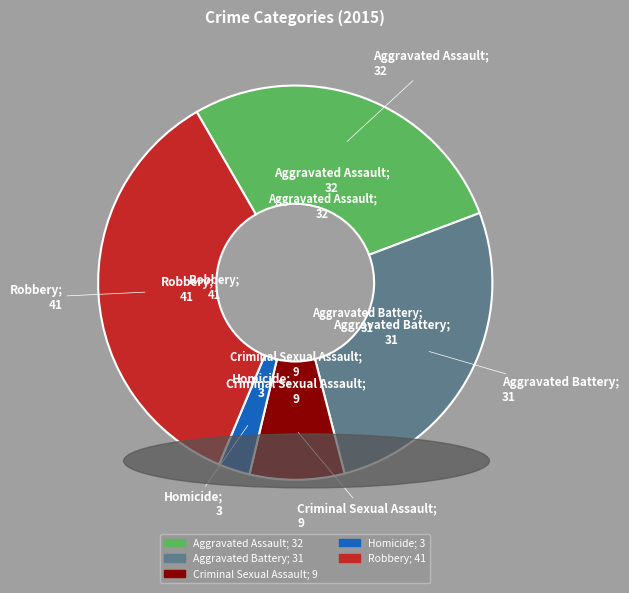

Rank the categories by value from highest to lowest.

Robbery, Aggravated Assault, Aggravated Battery, Criminal Sexual Assault, Homicide